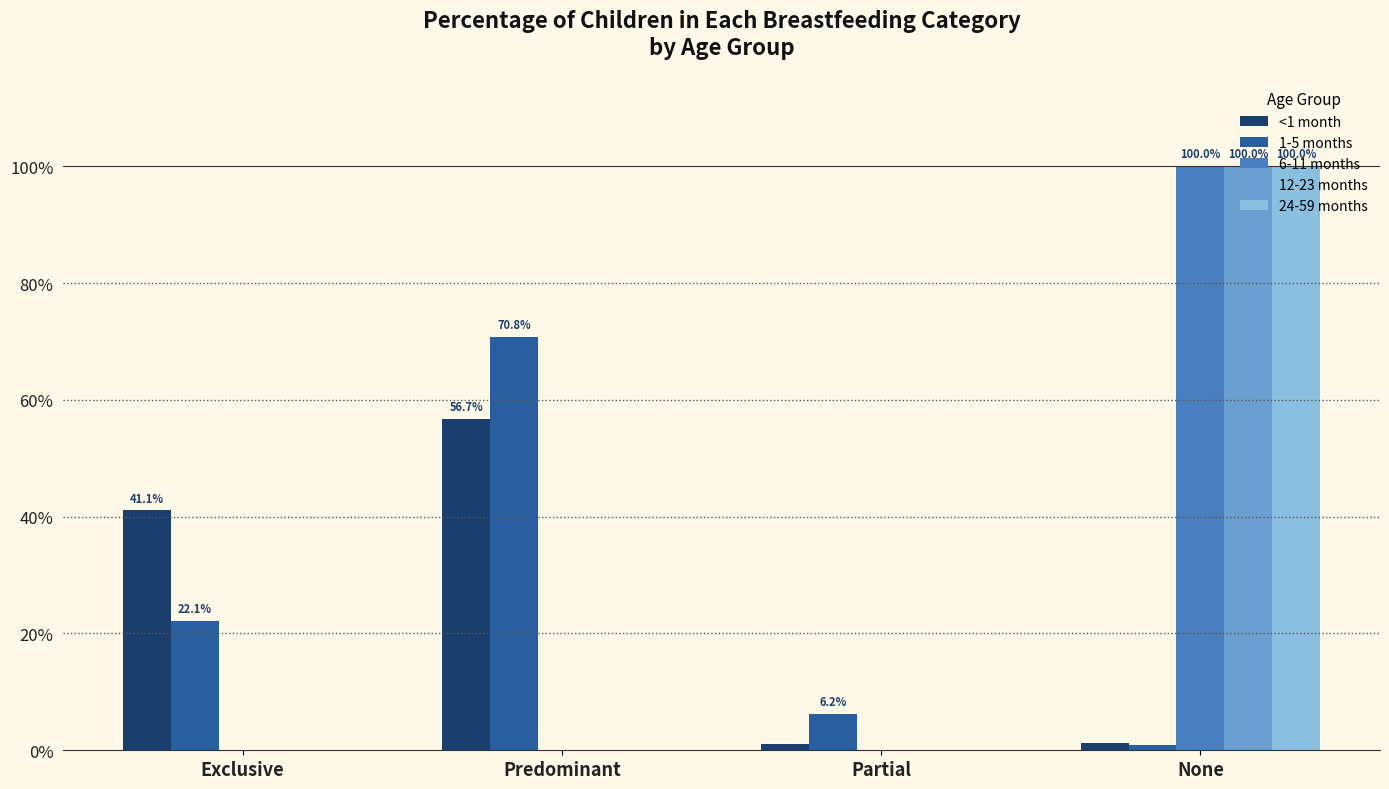

Are the bars horizontal?

No